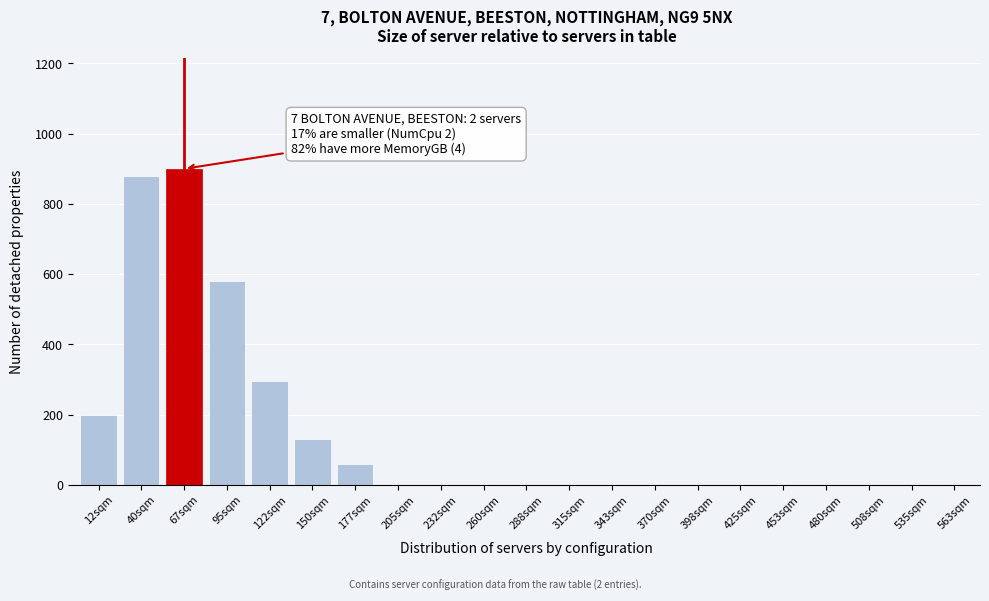

Reading left to right, transcribe all the data shown in this chart.

12sqm=200	40sqm=880	67sqm=900	95sqm=580	122sqm=295	150sqm=130	177sqm=60	205sqm=0	232sqm=0	260sqm=0	288sqm=0	315sqm=0	343sqm=0	370sqm=0	398sqm=0	425sqm=0	453sqm=0	480sqm=0	508sqm=0	535sqm=0	563sqm=0